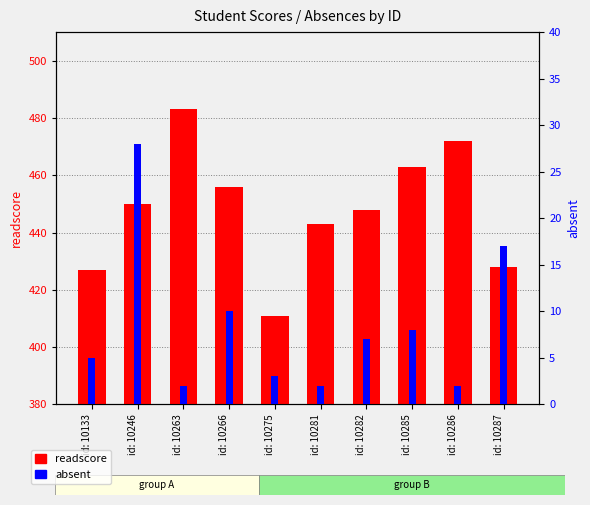

What is the sum of all absent values?

84